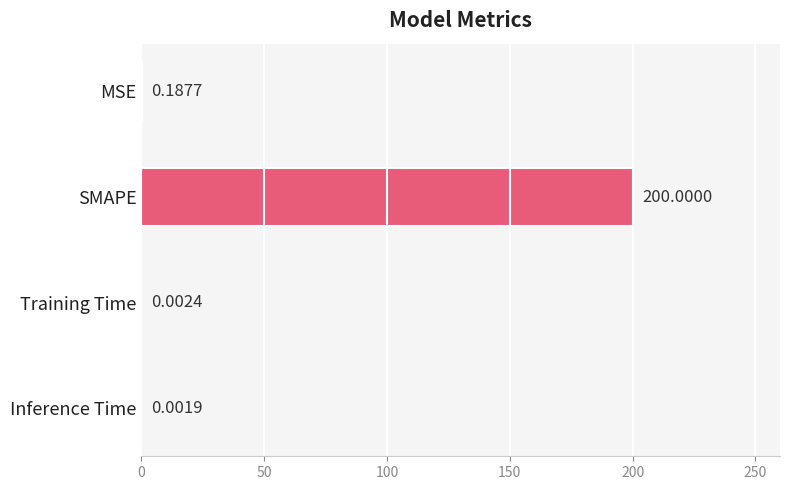

Which has a higher value, MSE or SMAPE?

SMAPE